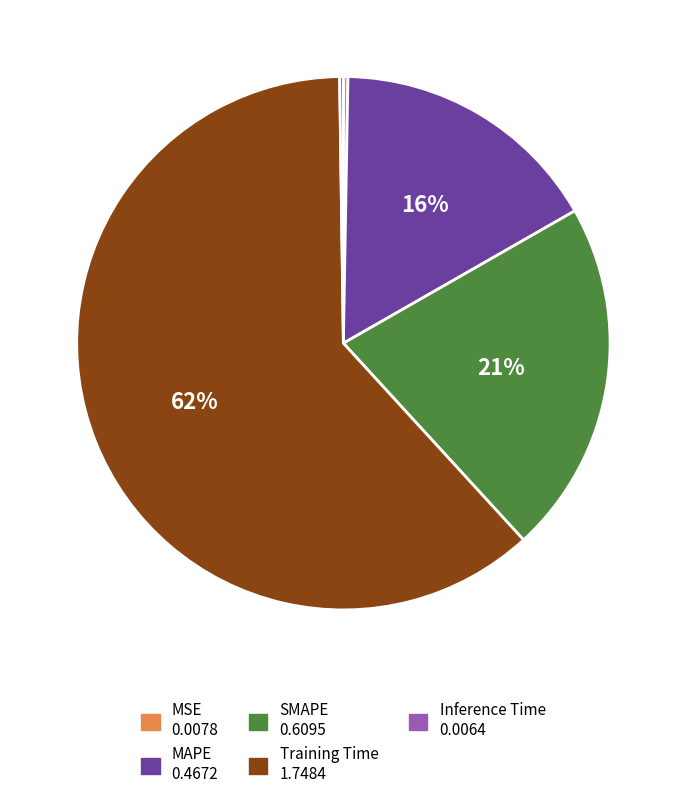

True or false: Training Time accounts for 56% of the total.

False